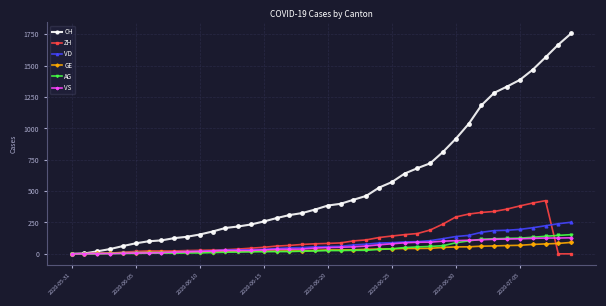

What is the difference between the second highest and minimum values in the GE series?

83